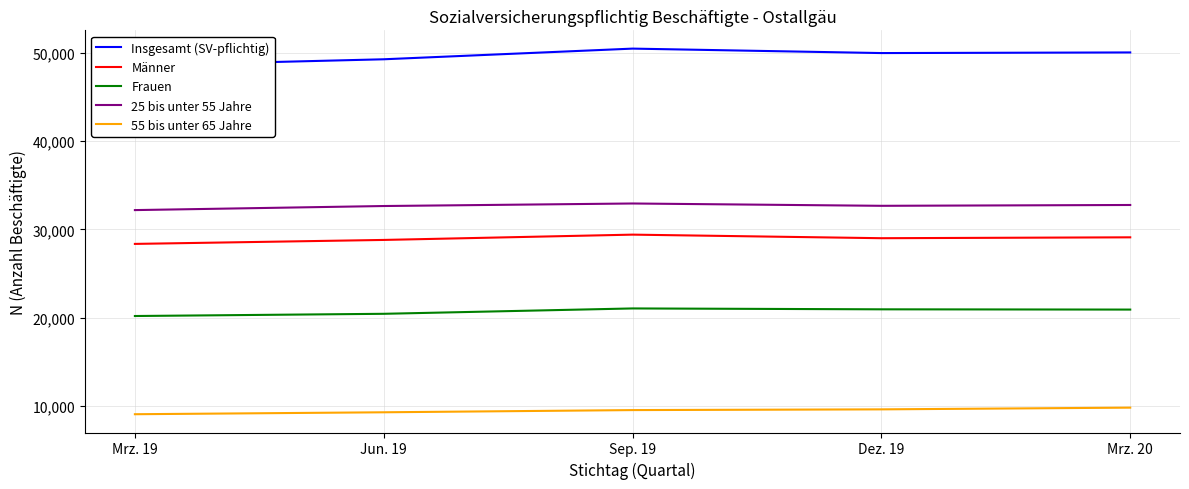

True or false: 55 bis unter 65 Jahre has a value of 9080 at Mrz. 19.

True